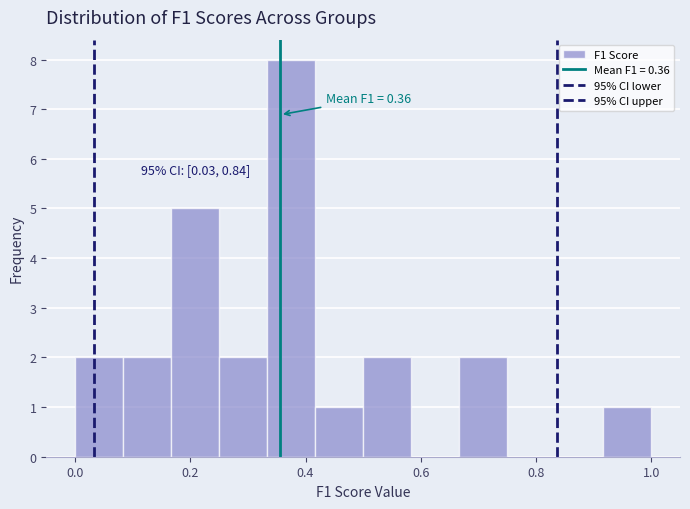

Which range on the x-axis has the tallest bar?

0.34 to 0.42